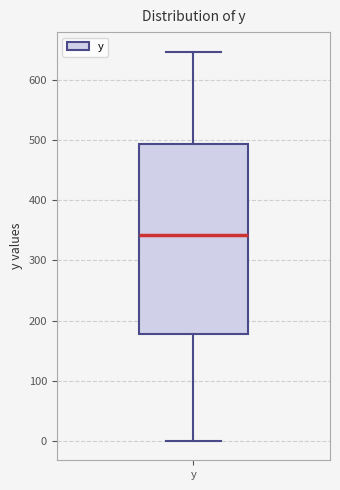

Transcribe this box plot: give where the median line is, the range the box spans, and where the two whiskers end, as read against the y-axis. The values are not printed on the chart, so give them approximately, as read against the axis.

median 340, box 180 to 490, whiskers 0 to 650